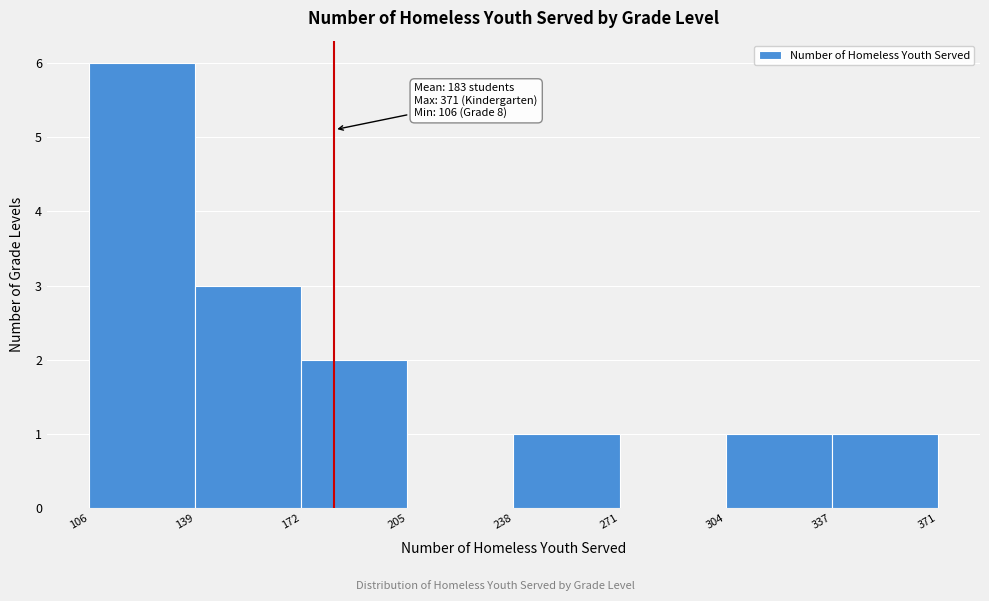

Over which range of the x-axis is the bar tallest?

106 to 139